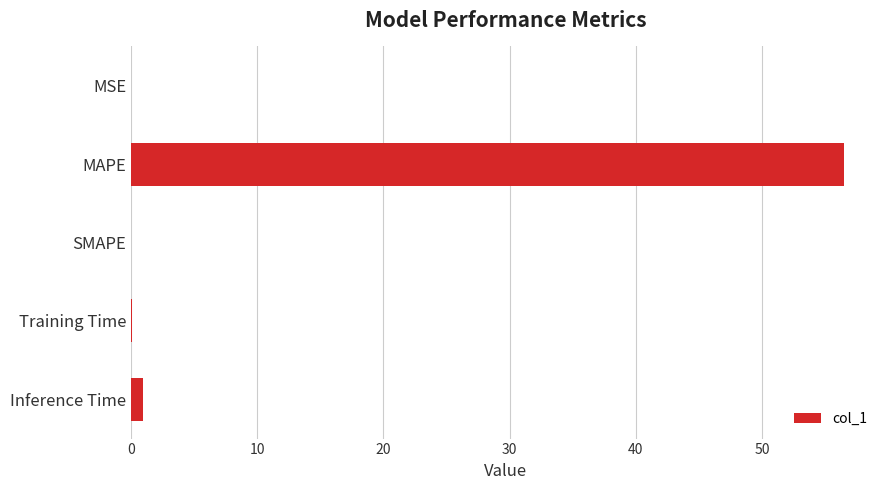

Between MAPE and Inference Time, which is larger?

MAPE